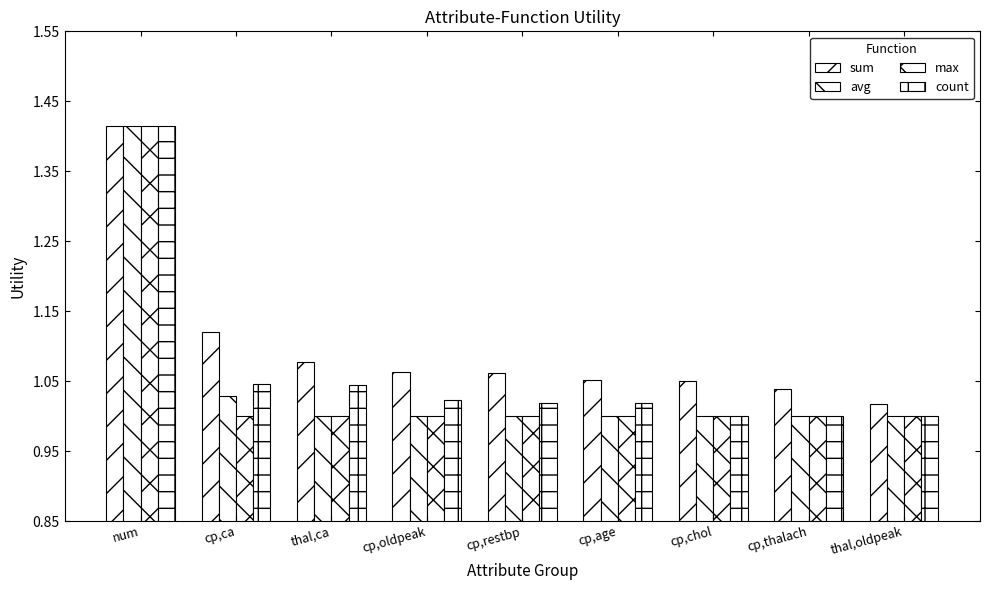

What value does the sum series have at cp,restbp?

1.1